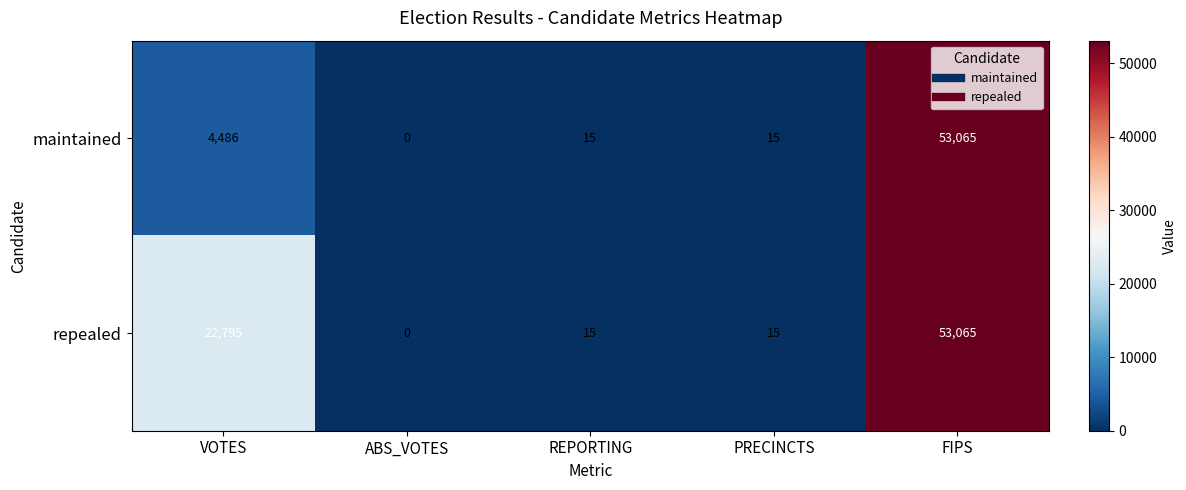

List the series in order of their overall mean, lowest first.

maintained, repealed